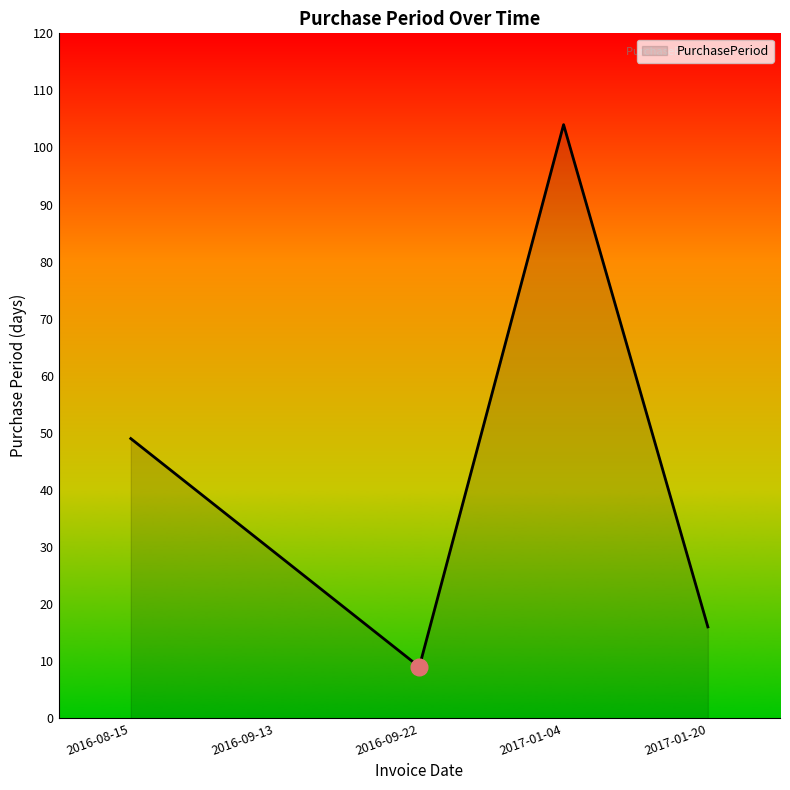

What position from the right is 2016-08-15?

5